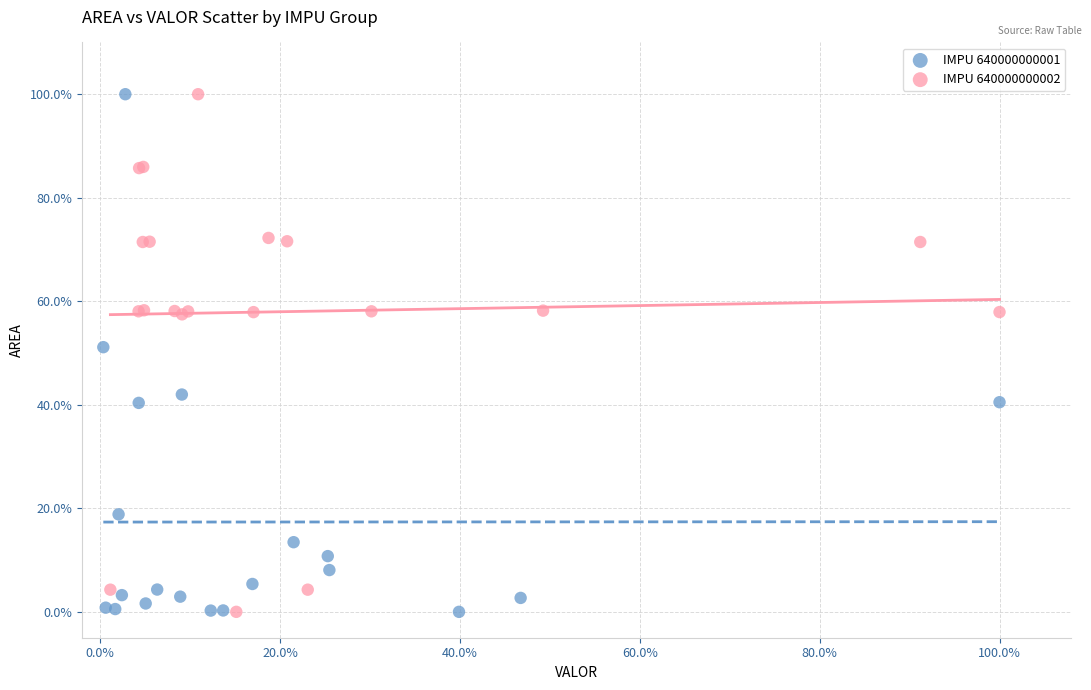

What are all the series names shown in the legend?

IMPU 640000000001, IMPU 640000000002